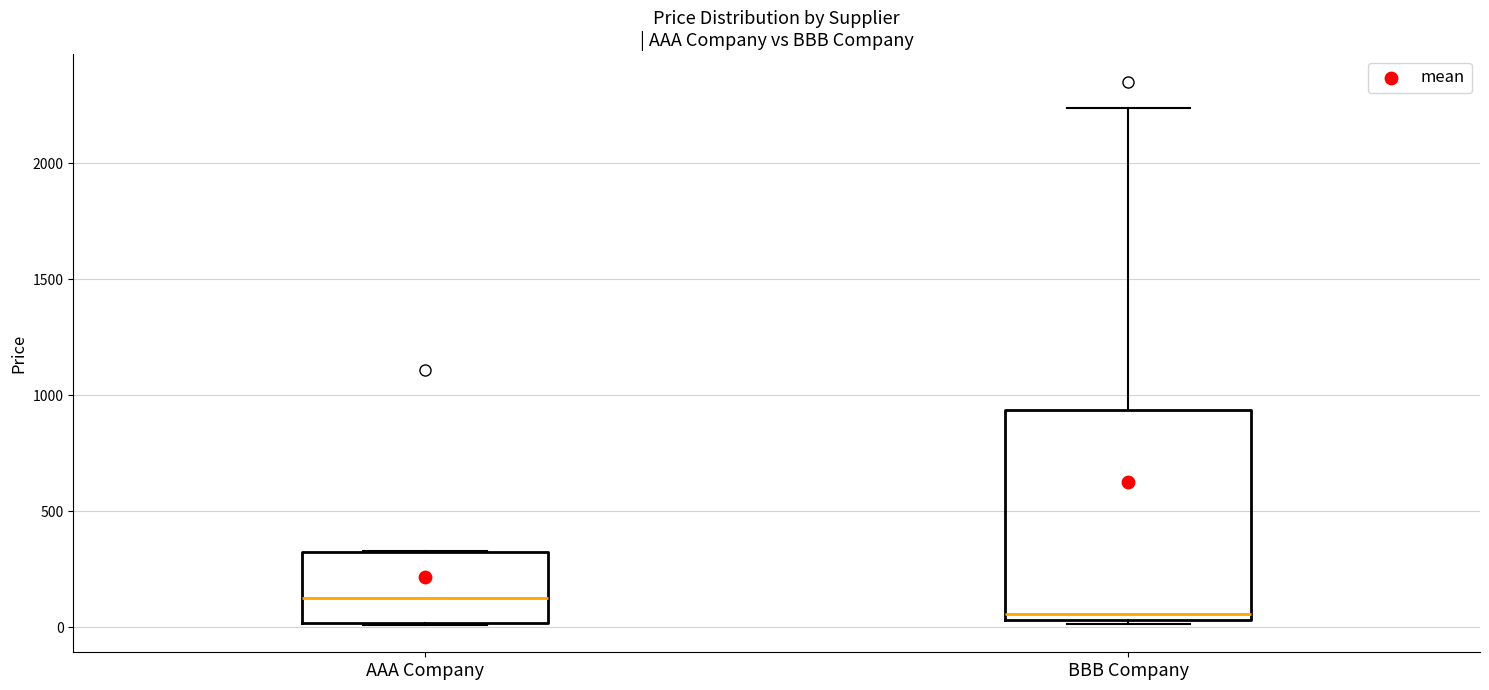

Reading left to right, read every box against the y-axis: the position of its median line, the range the box covers, and the ends of its whiskers. The values are not printed on the chart, so give them approximately, as read against the axis.

AAA Company: median 150, box 0 to 300, whiskers 0 to 350
BBB Company: median 50 (just above the box's lower edge), box 50 to 950, whiskers 0 to 2250